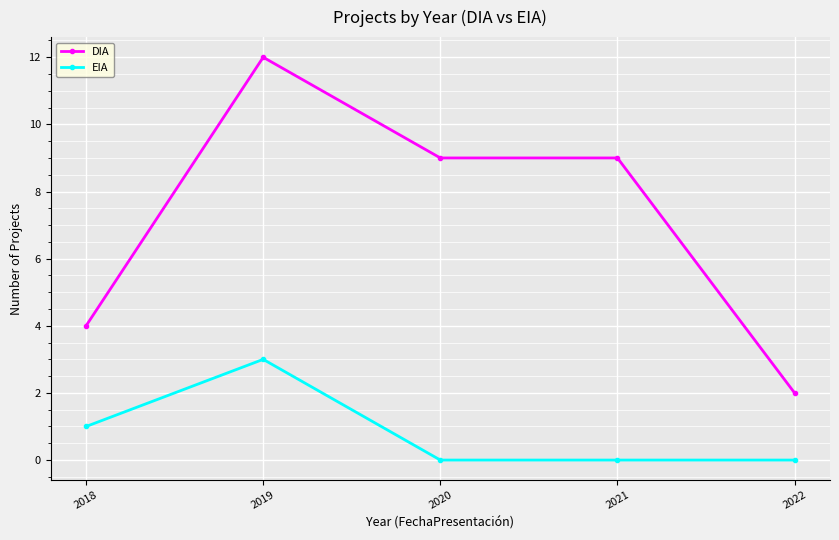

What is the maximum value for DIA?

12